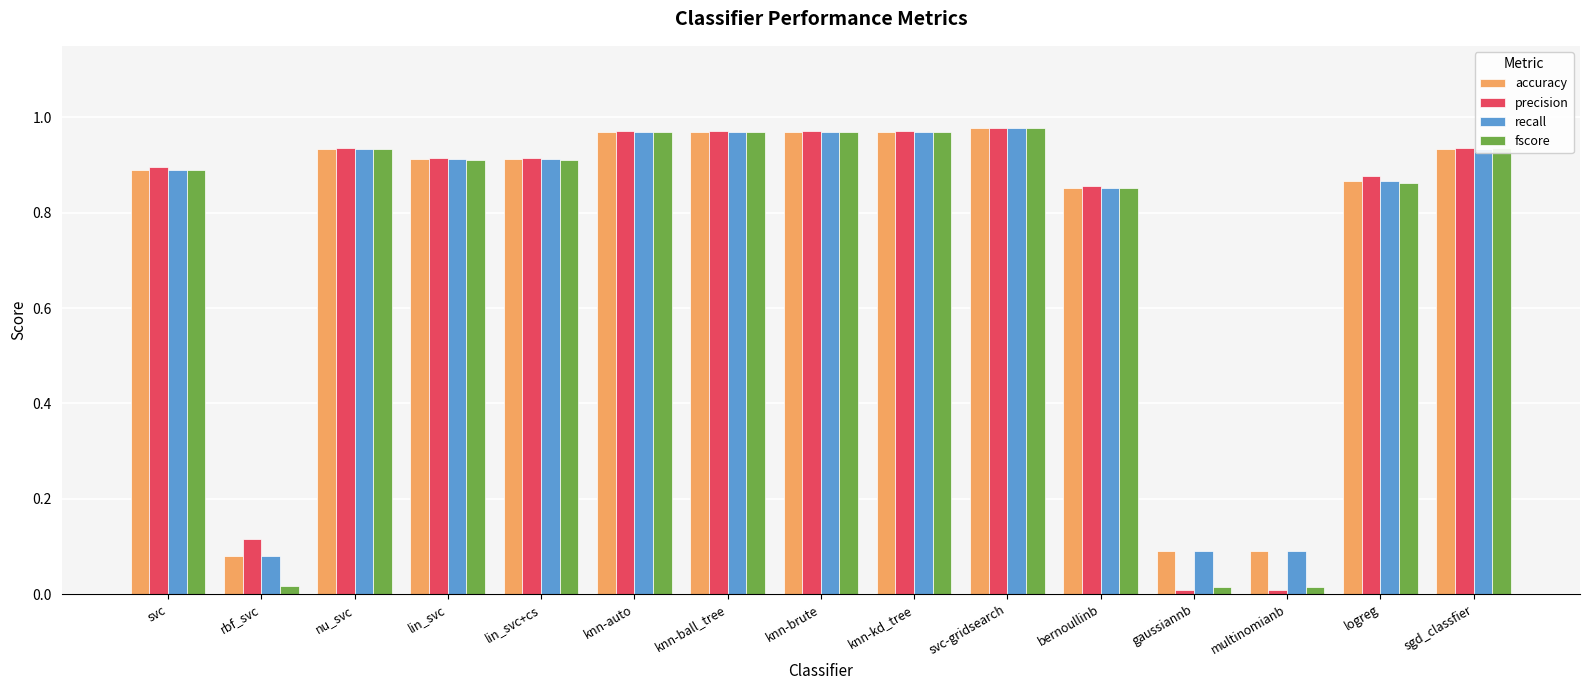

What is the average value of the precision series?

0.8